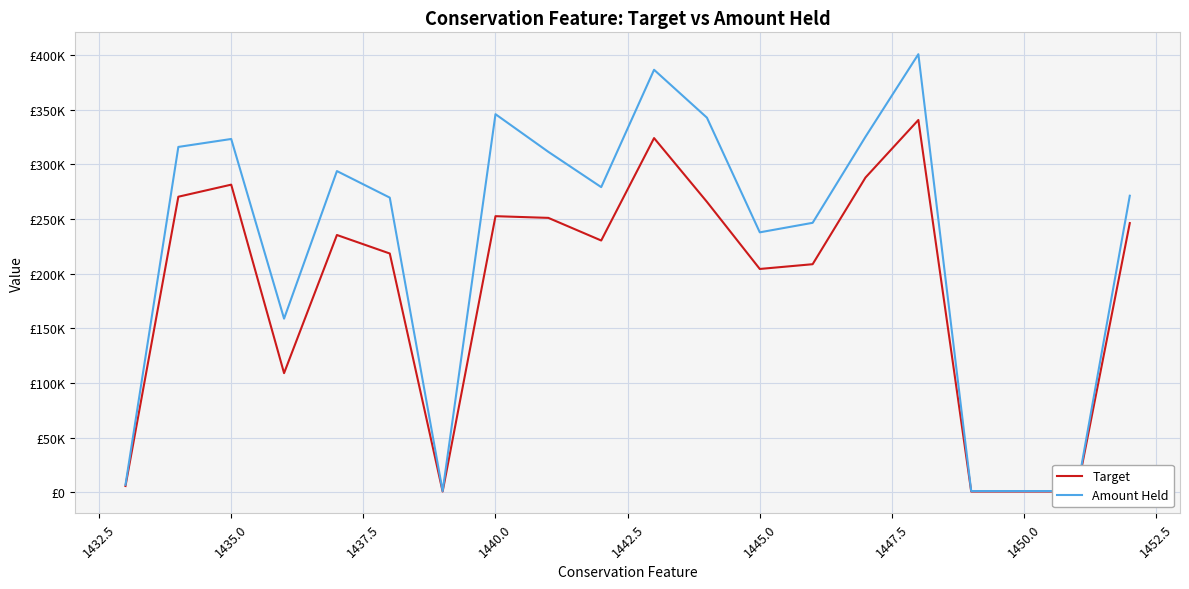

Reading left to right, extract all data points from this chart.

Target: 5791.0	270504.5	281549.9	109064.3	235483.3	218544.0	735.6	252703.3	251147.9	230444.5	324160.2	265822.1	204402.8	208755.5	288069.0	340720.4	735.6	735.6	735.6	246373.3
Amount Held: 6891.8	316075.2	323342.5	158937.5	293978.9	269678.5	1151.0	346040.4	311577.5	279282.6	386666.5	342855.4	237921.6	246635.4	325370.8	400927.8	1151.0	1151.0	1151.0	271407.3